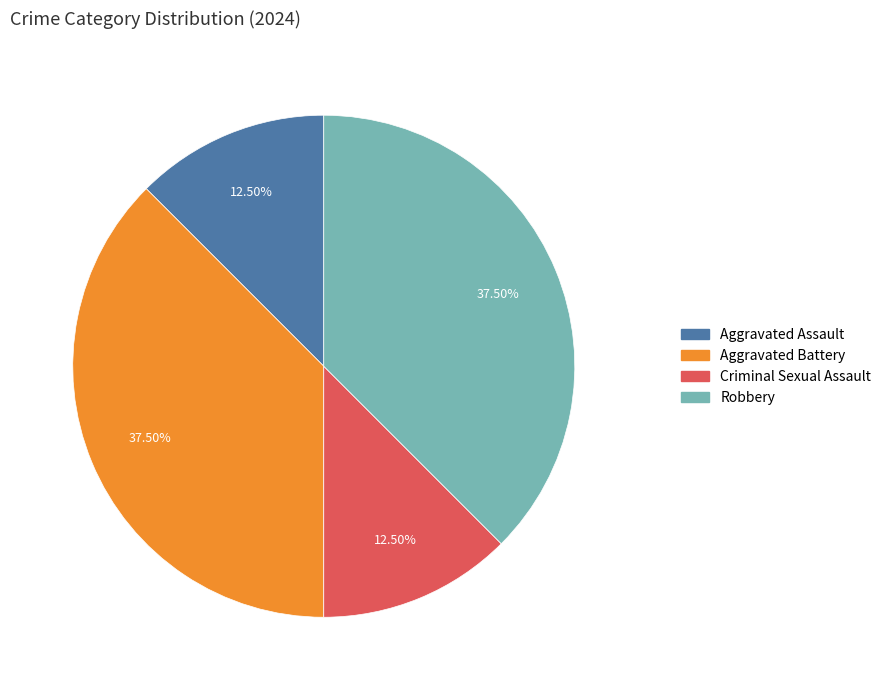

Which has a higher value, Criminal Sexual Assault or Robbery?

Robbery